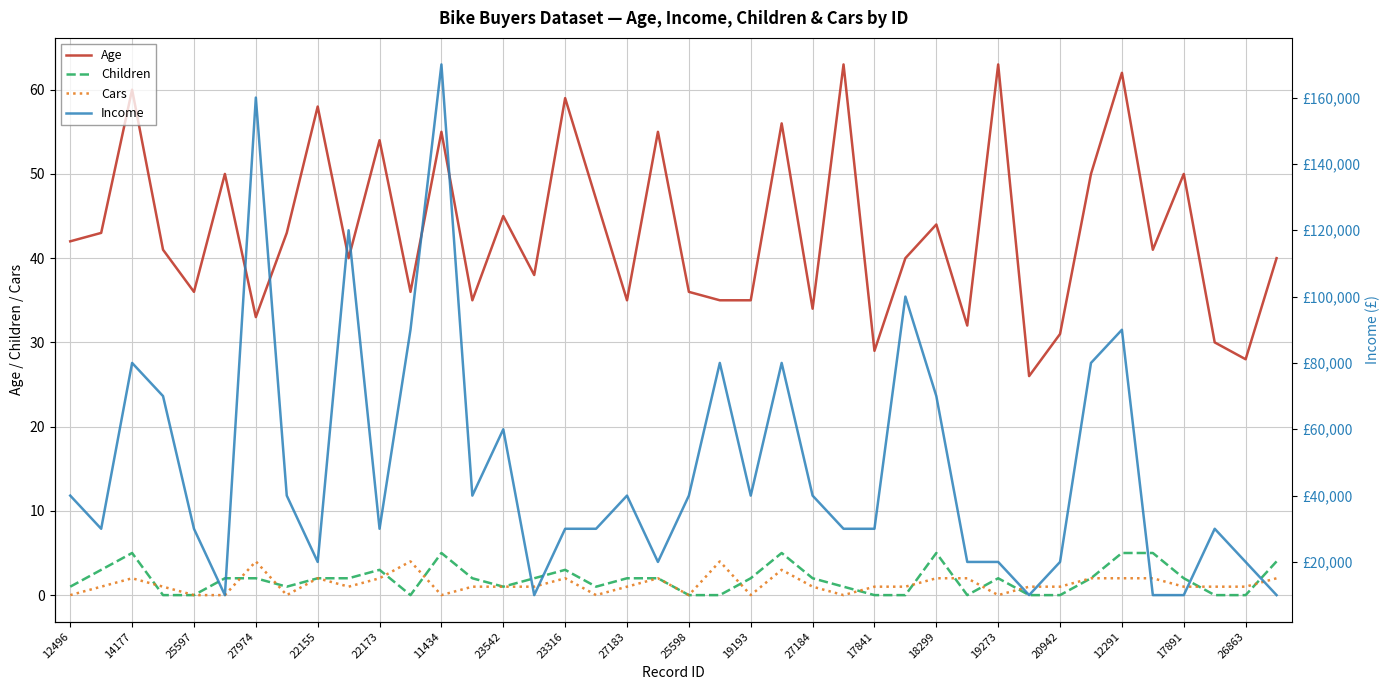

At which label does Cars reach its minimum?

12496